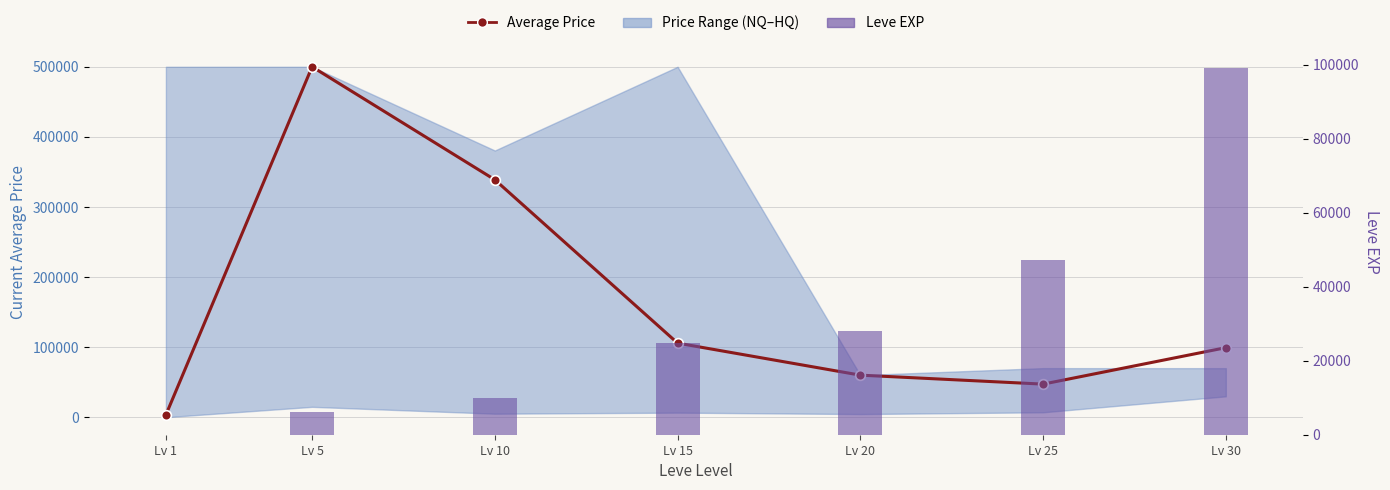

What is the value of the Average Price bar at the 4th from the left?

105709.0